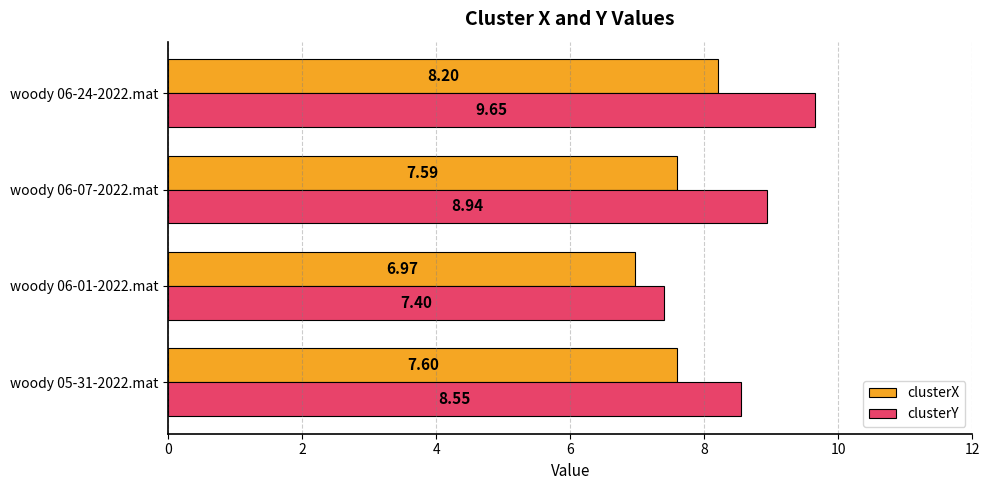

Which series changed the most between woody 05-31-2022.mat and woody 06-01-2022.mat?

clusterY